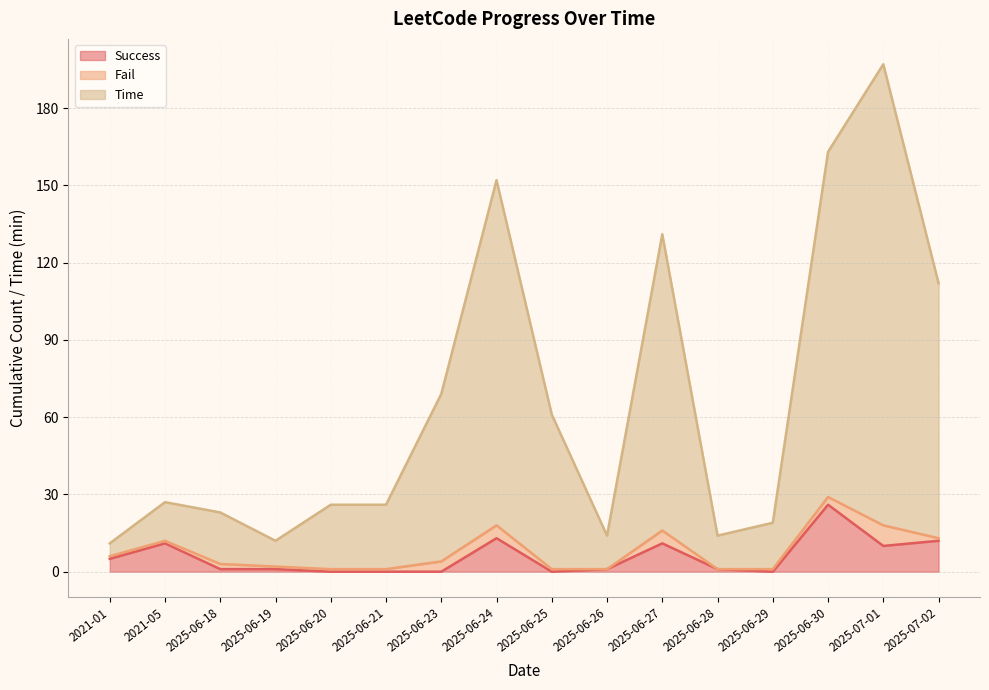

What is the label of the 13th point from the left?

2025-06-29